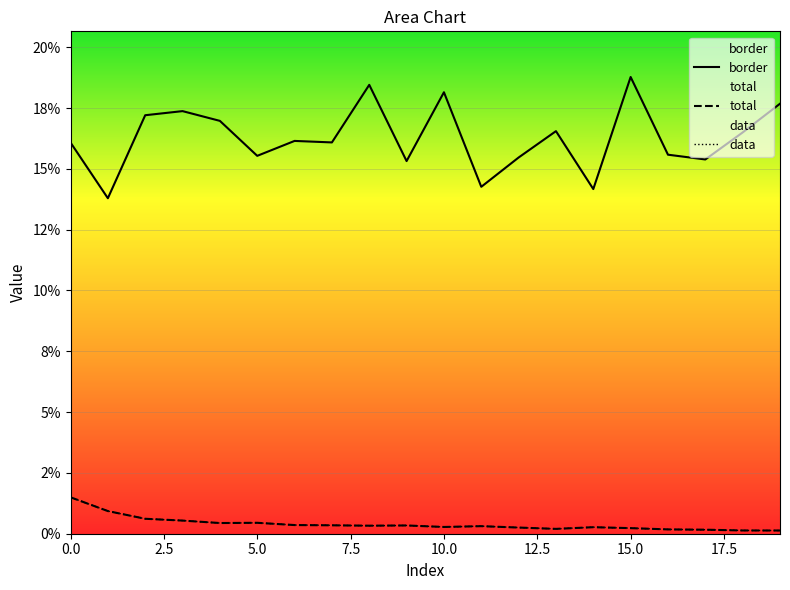

True or false: border has a value of 0.2 at 19.

True